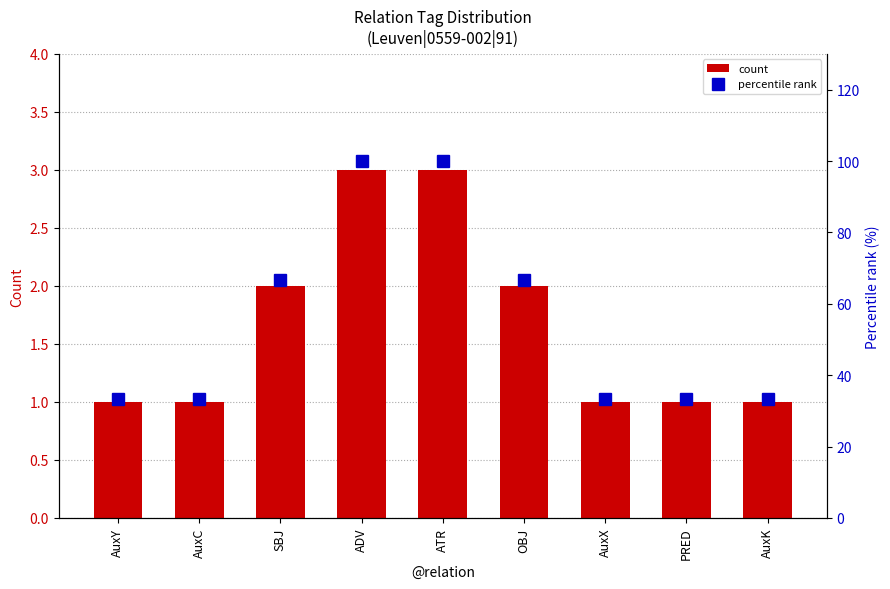

What position from the left is AuxK?

9